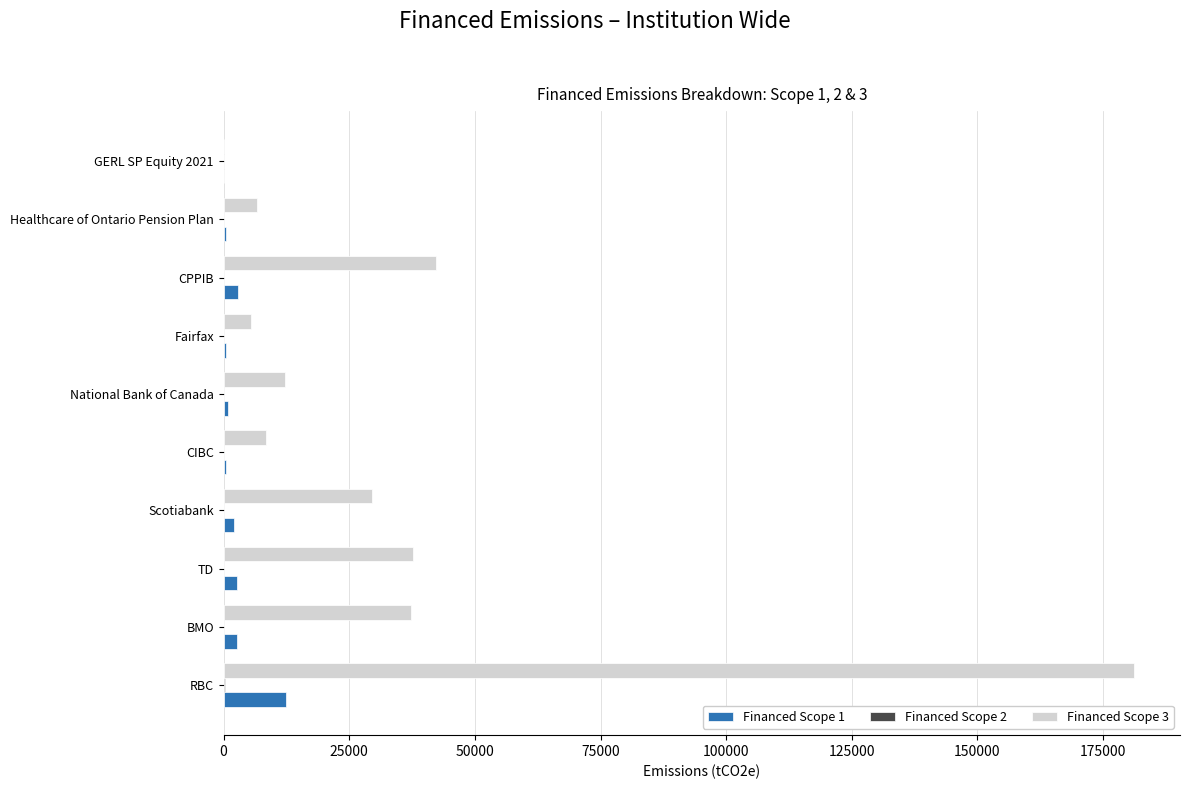

Is the value of Financed Scope 3 at CPPIB greater than the value of Financed Scope 1 at CPPIB?

Yes